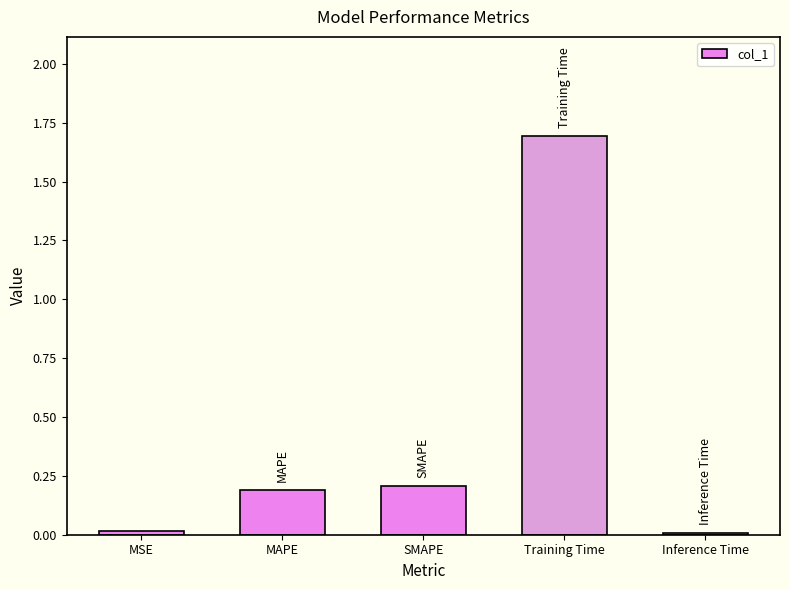

What value does the data have at SMAPE?

0.2